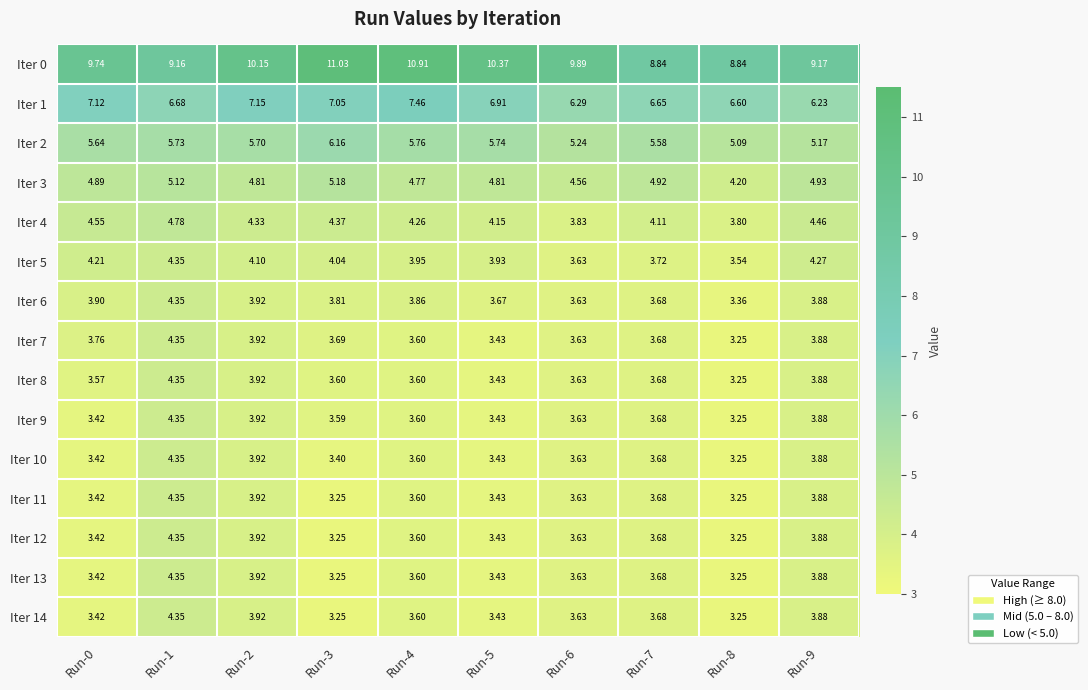

Is the value of Iter 5 at Run-7 greater than the value of Iter 10 at Run-5?

Yes